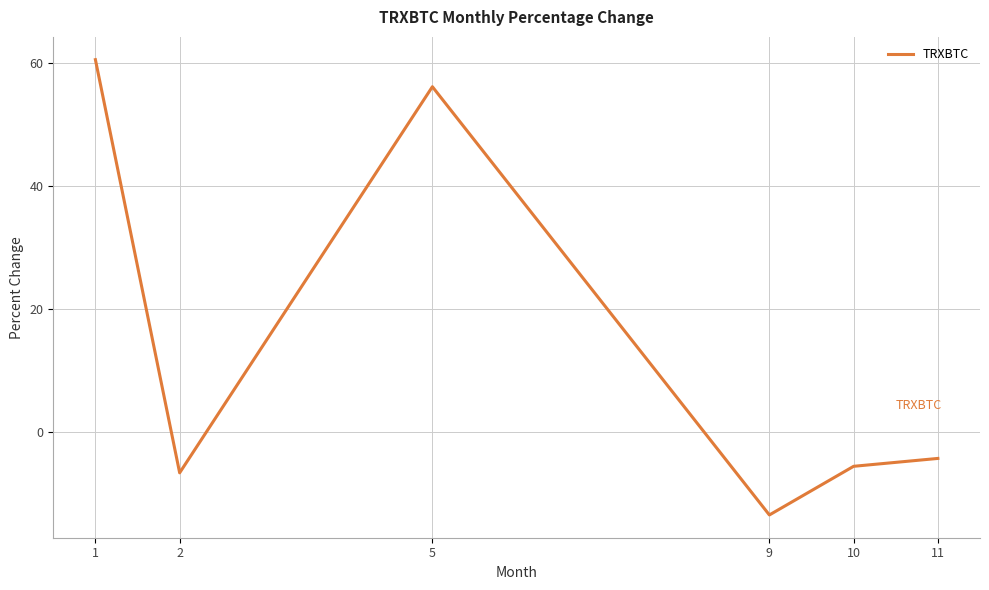

What is the average value?

14.5